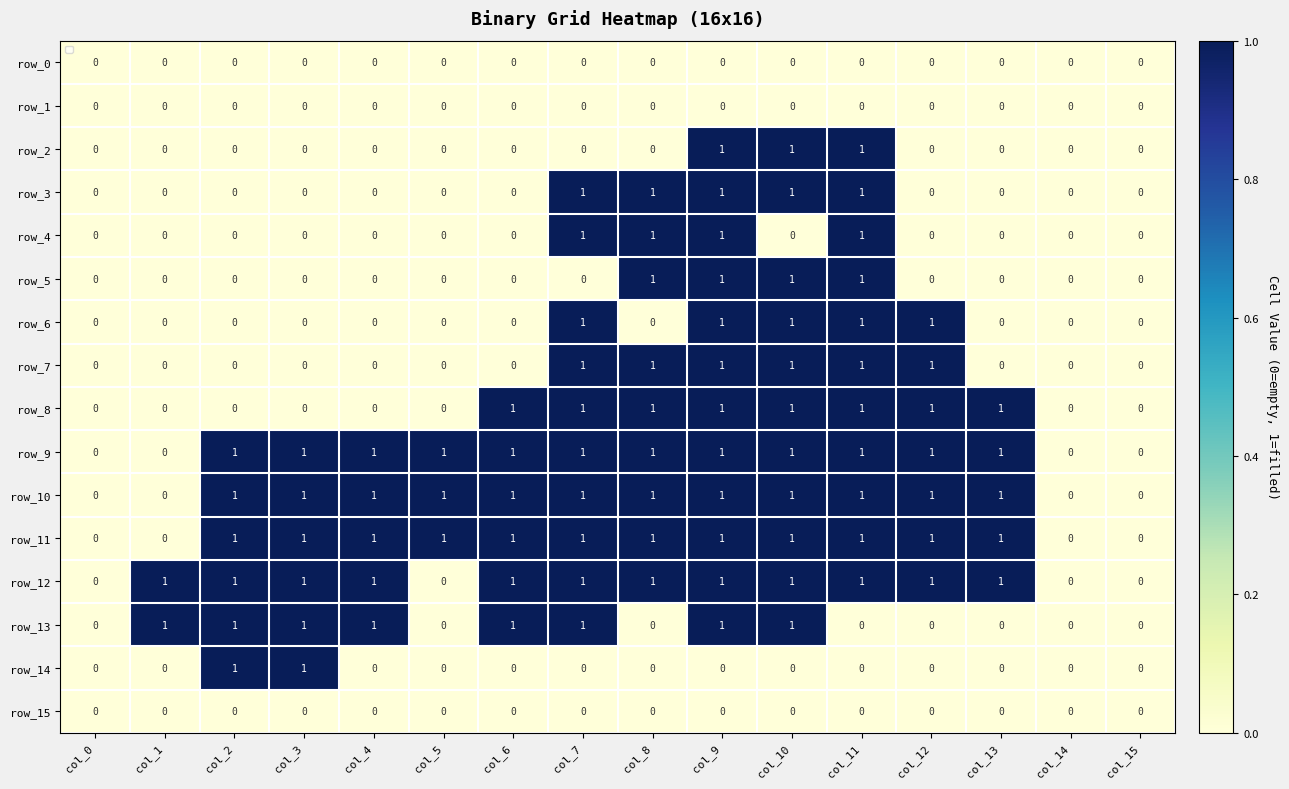

What is the sum of all row_2 values?

3